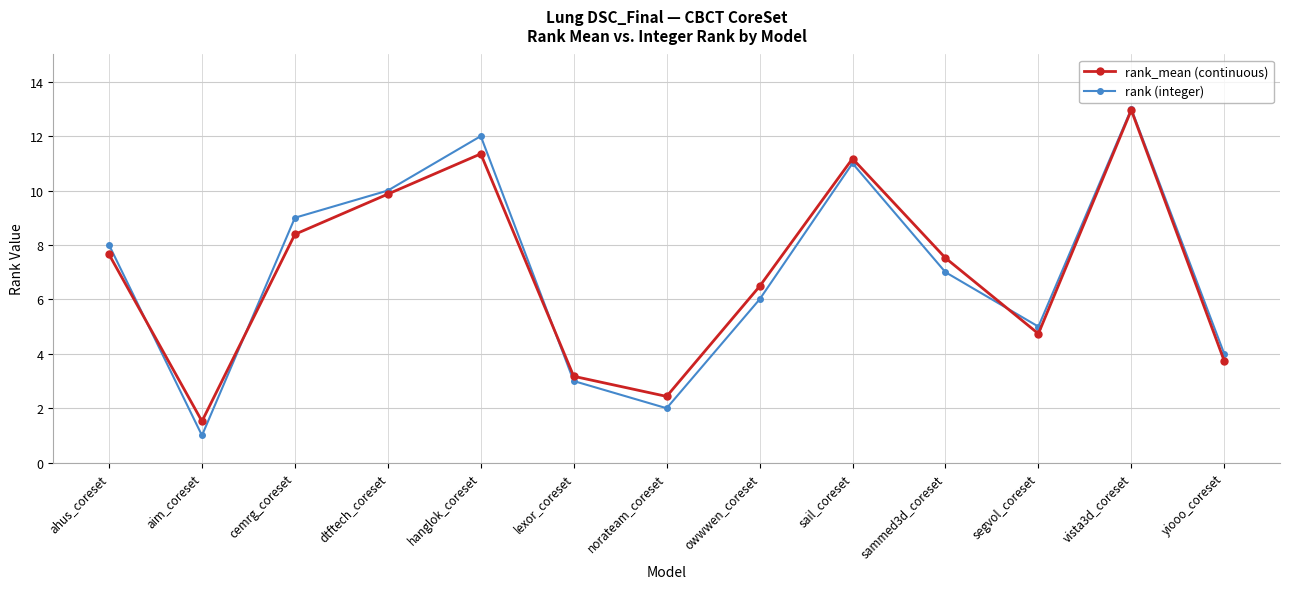

What is the lowest value of the rank (integer) series?

1.0